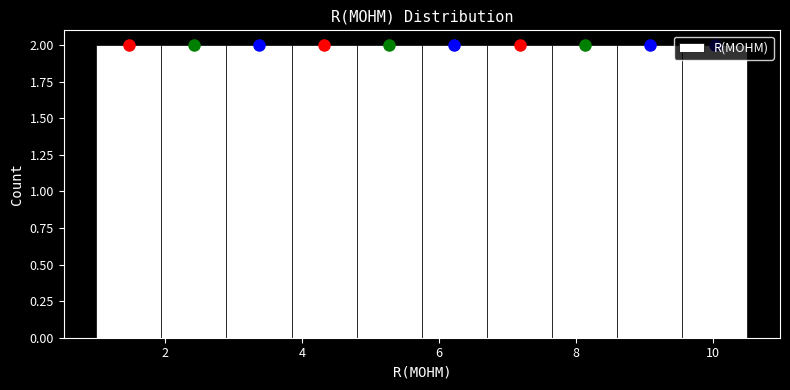

Reading left to right, transcribe this chart: for each bar, give the range it covers on the x-axis and its height. Neither the bar edges nor the heights are printed on the chart, so give them approximately, as read against the axes.

1.00 to 1.95: 2
1.95 to 2.90: 2
2.90 to 3.85: 2
3.85 to 4.80: 2
4.80 to 5.75: 2
5.75 to 6.70: 2
6.70 to 7.65: 2
7.65 to 8.60: 2
8.60 to 9.55: 2
9.55 to 10.50: 2